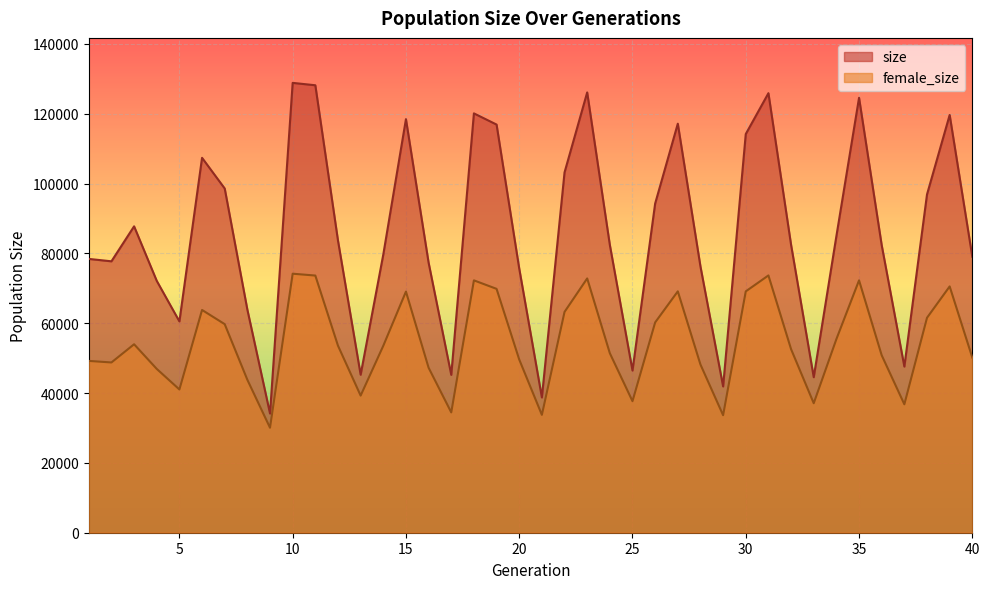

How many lines are shown in the chart?

2